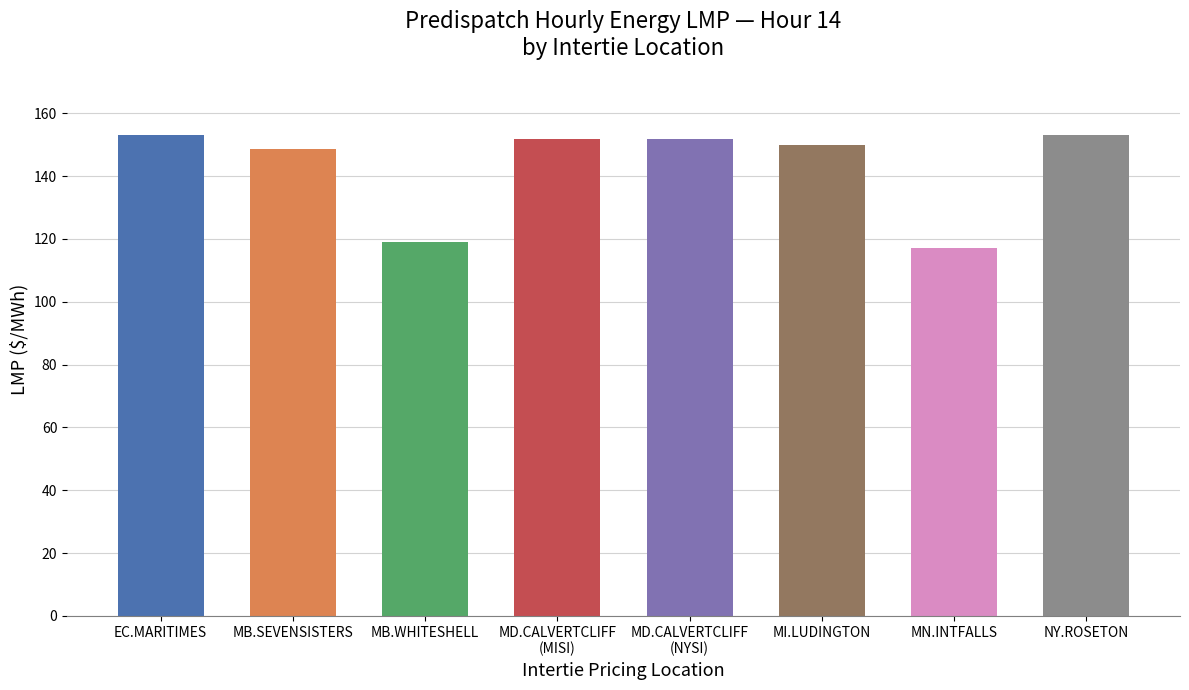

What is the sum of all values?

1144.5